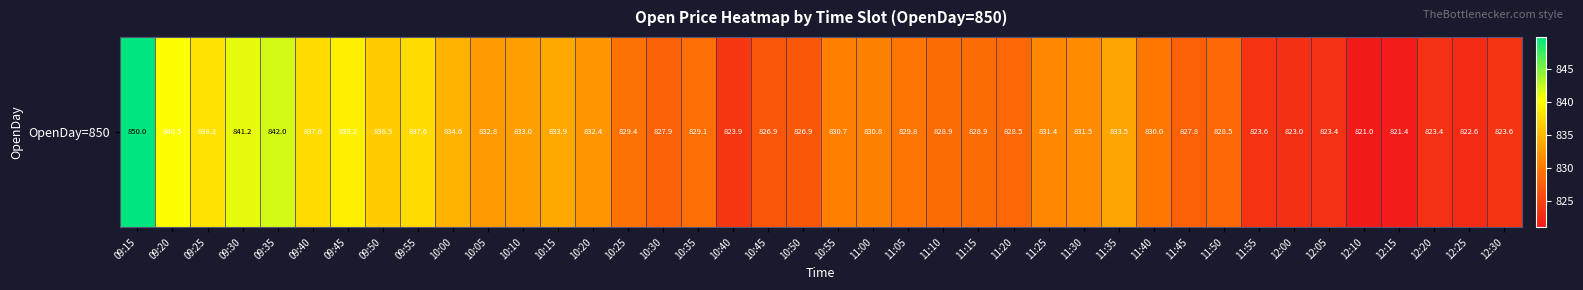

Which label corresponds to the largest value in the chart?

09:15